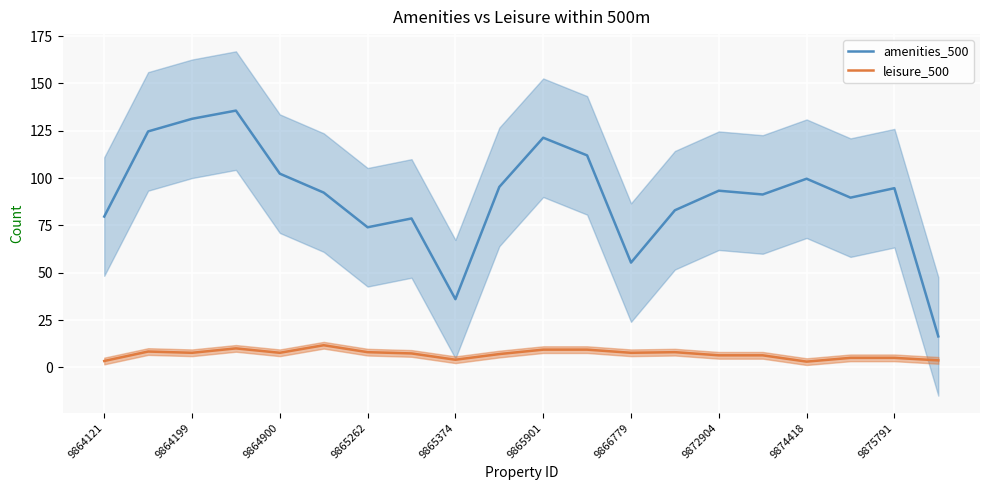

The value of amenities_500 at 15 is 91.3. True or false?

True